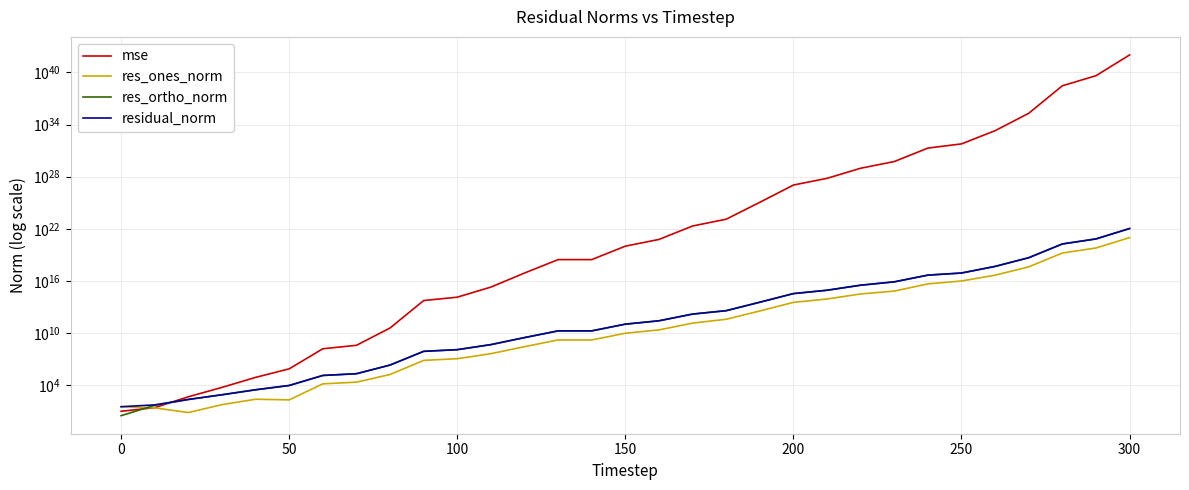

Between 150 and 300, which series saw the biggest shift?

mse